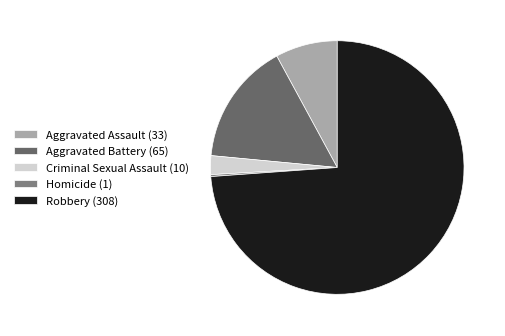

To the nearest percent, what is the average slice percentage?

20%